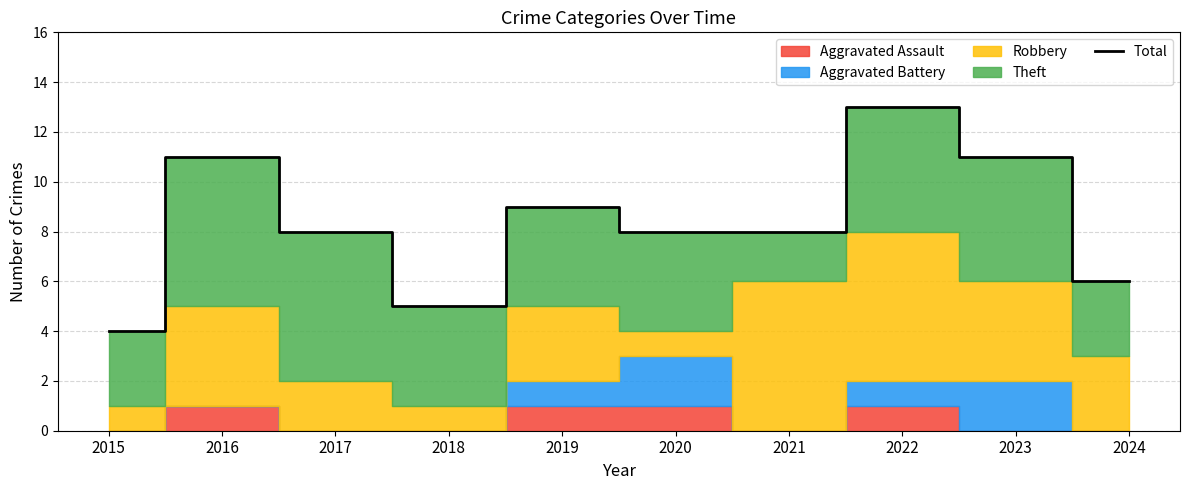

List the labels in order of value, largest first.

2022, 2016, 2023, 2019, 2017, 2020, 2021, 2024, 2018, 2015